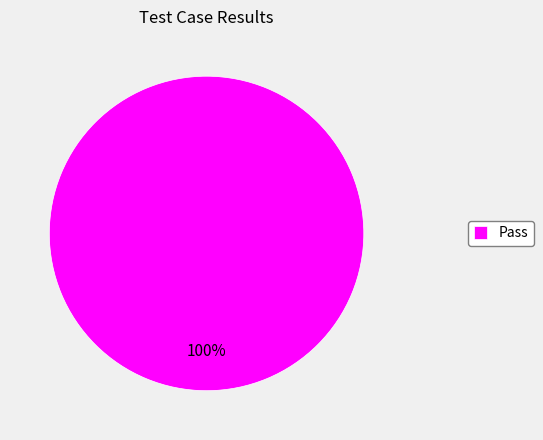

Does Pass account for over 50% of the chart?

Yes